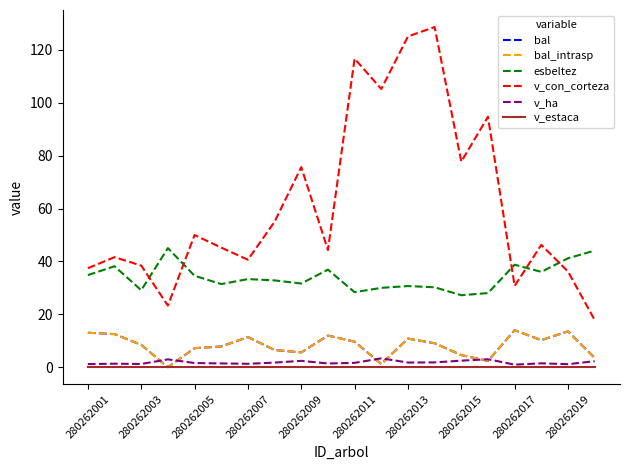

Does the chart display data point markers on the line(s)?

No